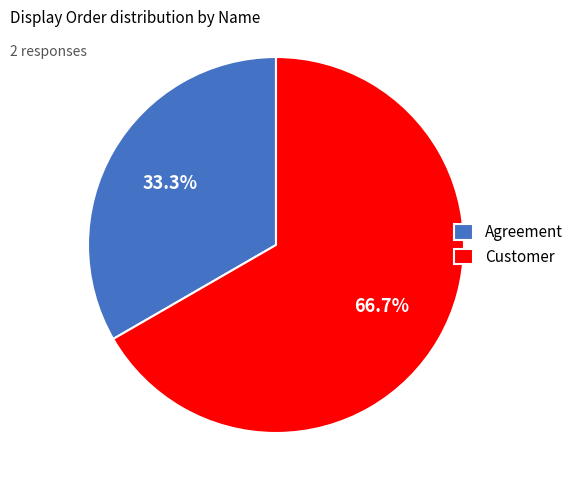

True or false: Agreement accounts for 33% of the total.

True